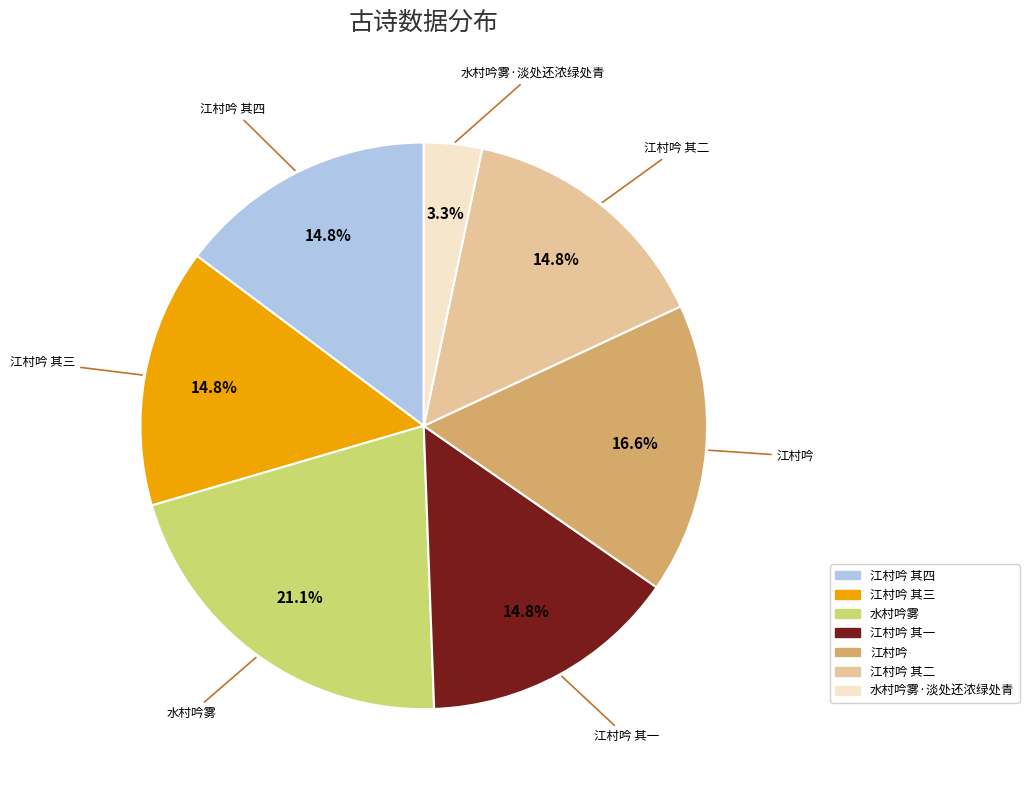

Does any single category account for the majority?

No